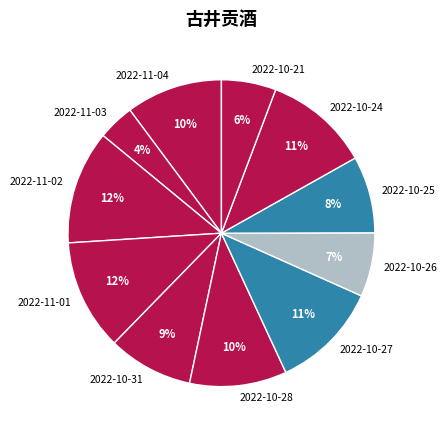

What is the smallest slice in the pie chart?

2022-11-03